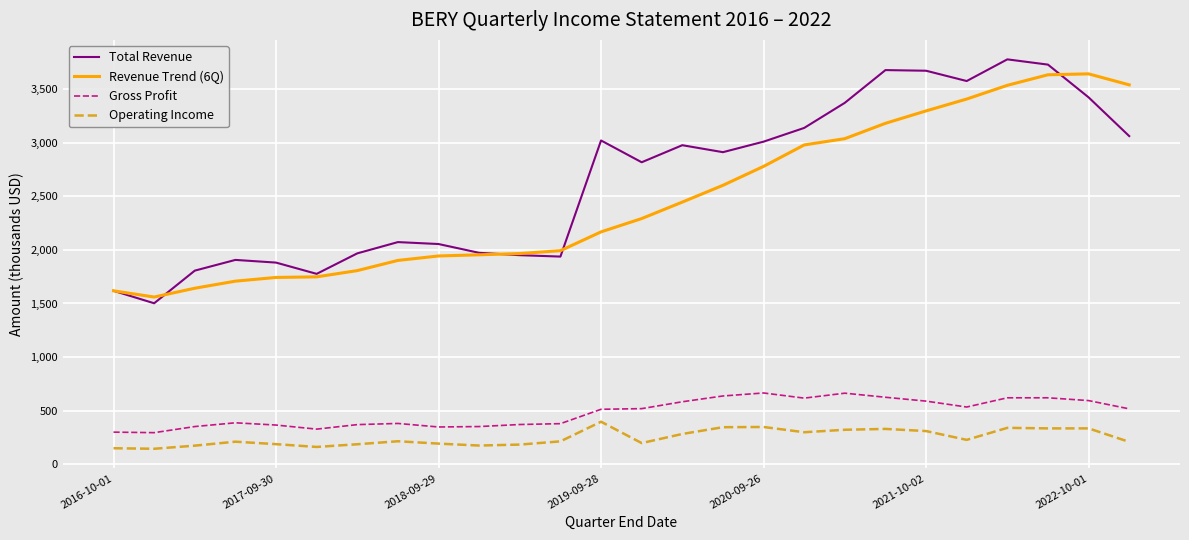

What is the average value of the Revenue Trend (6Q) series?

2465.2